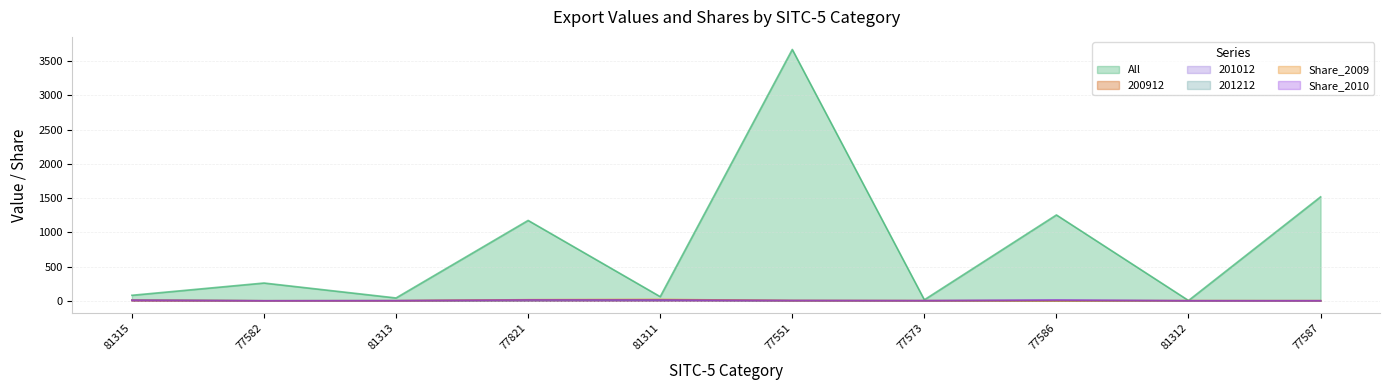

List the labels in order of 201212 value, largest first.

81311, 81315, 77821, 77551, 81313, 77573, 81312, 77582, 77586, 77587